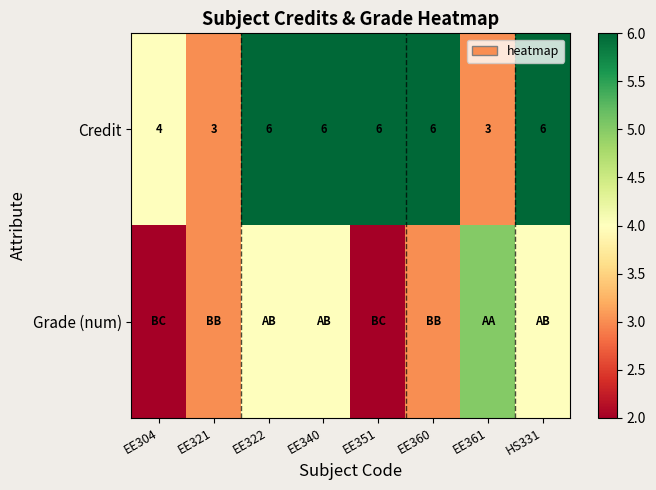

What is the highest value of the Credit series?

6